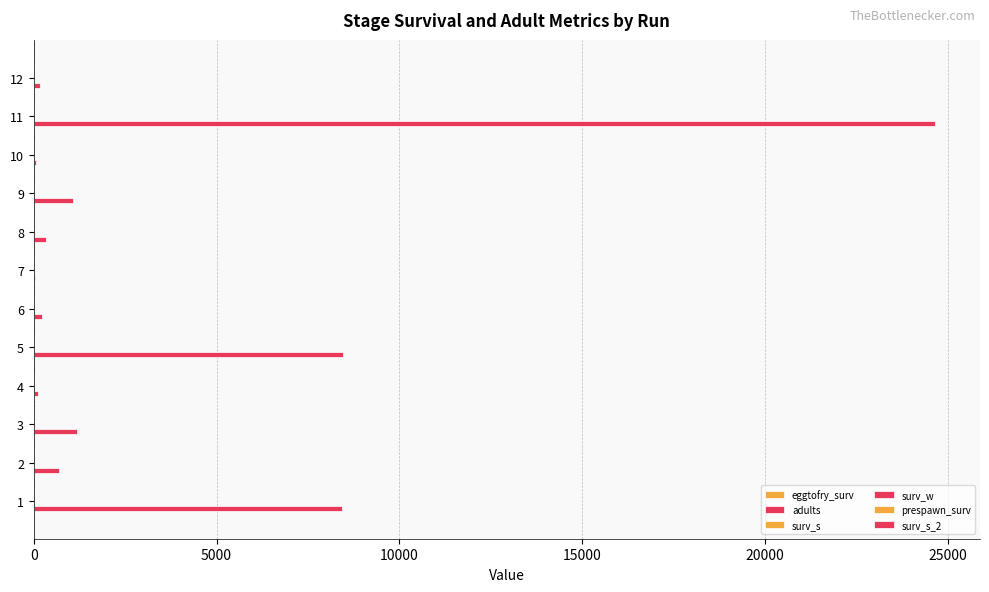

What is the difference between the second highest and second lowest values in the prespawn_surv series?

0.3